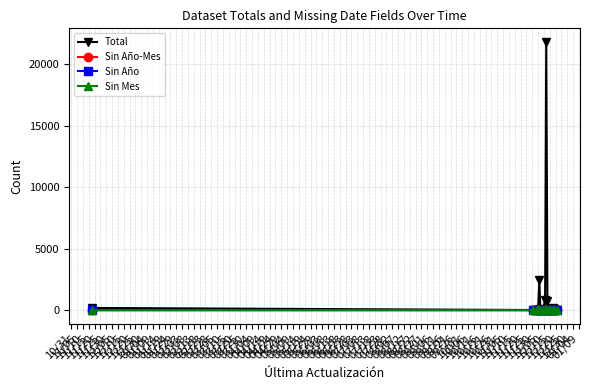

Count the number of data series in this chart.

4